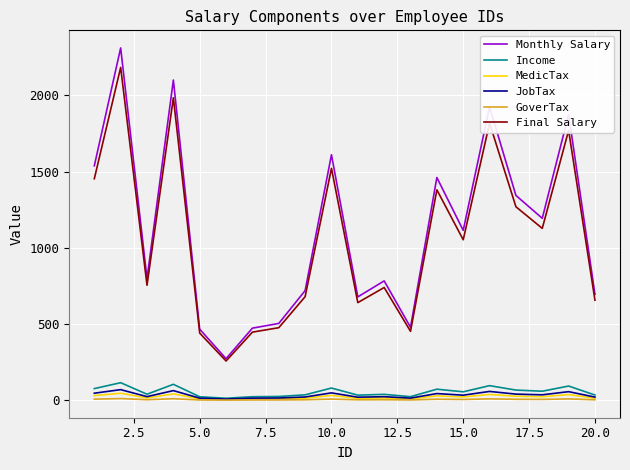

True or false: Final Salary and GoverTax cross at least once.

False